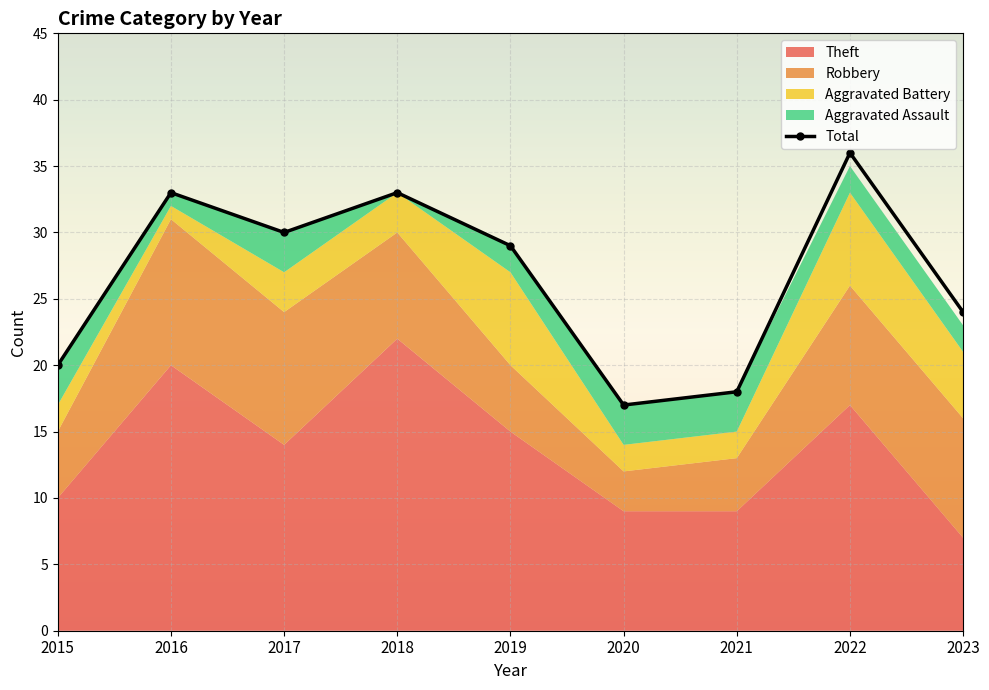

What is the difference between the maximum and minimum values?

19